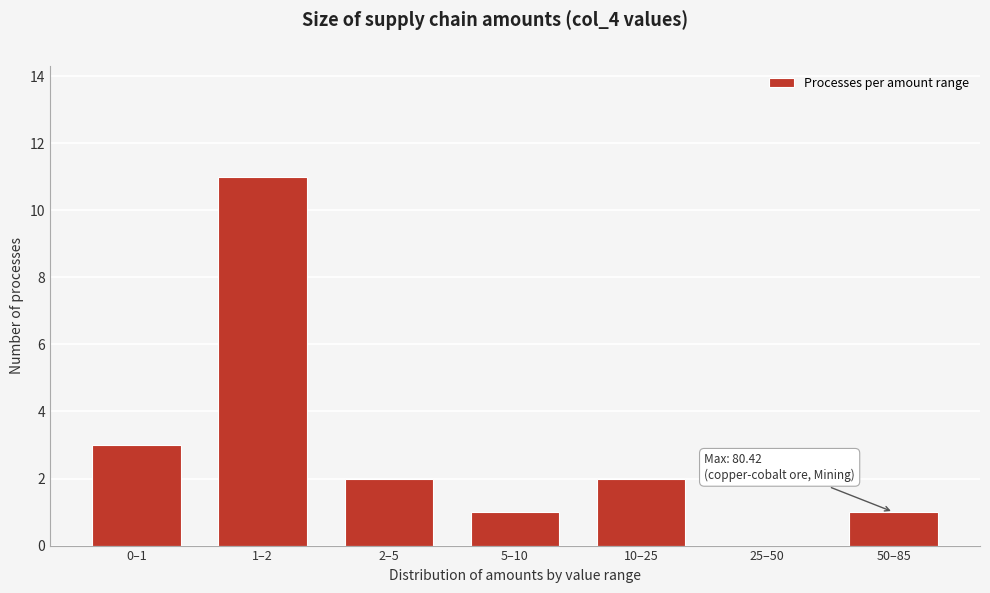

Reading right to left, what are all the values shown in this chart?

50–85=1	25–50=0	10–25=2	5–10=1	2–5=2	1–2=11	0–1=3